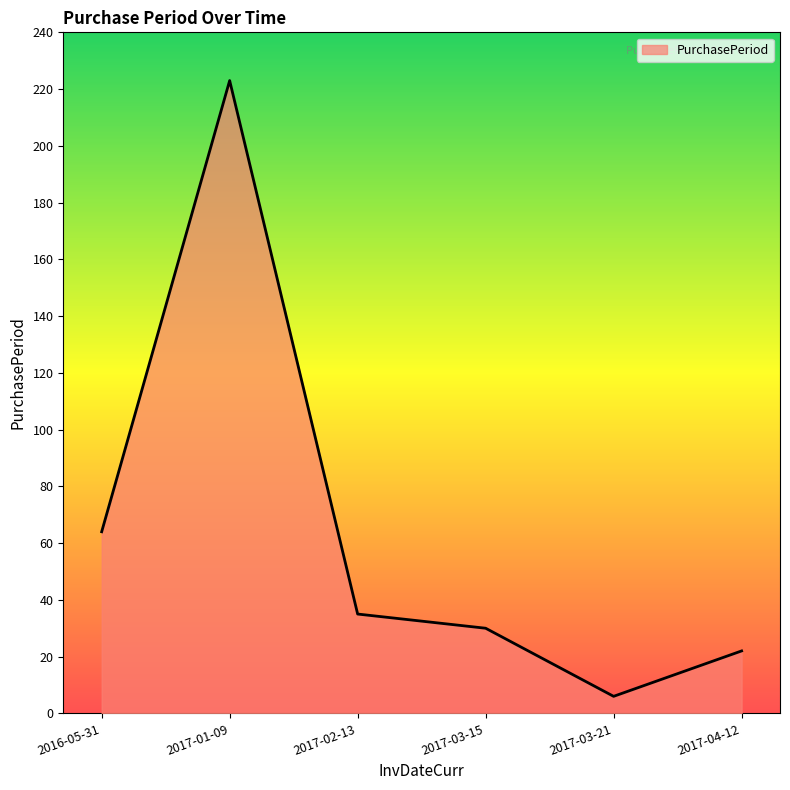

List the labels in order of value, smallest first.

2017-03-21, 2017-04-12, 2017-03-15, 2017-02-13, 2016-05-31, 2017-01-09